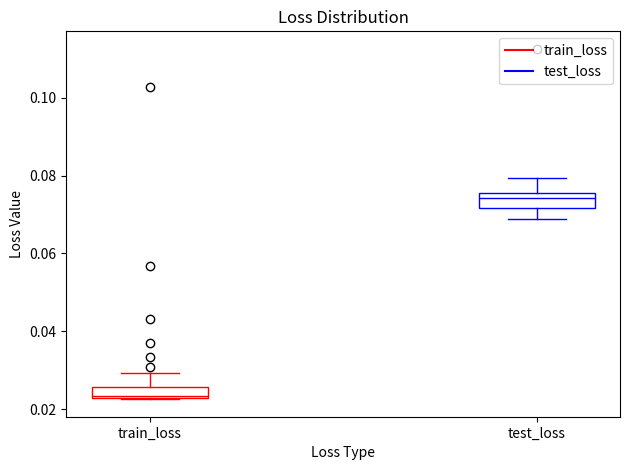

Which box has the lowest median line?

train_loss